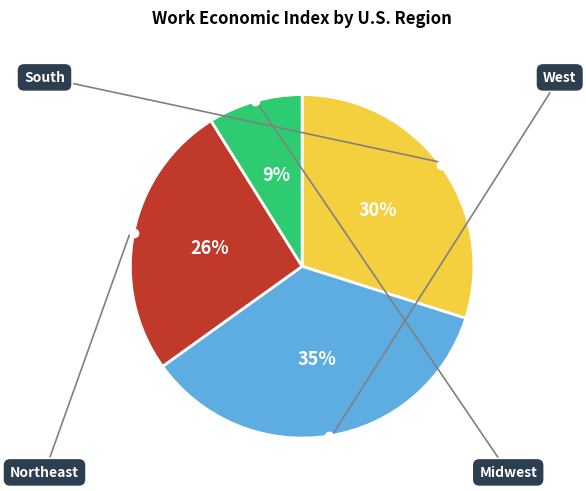

Does any single category account for the majority?

No